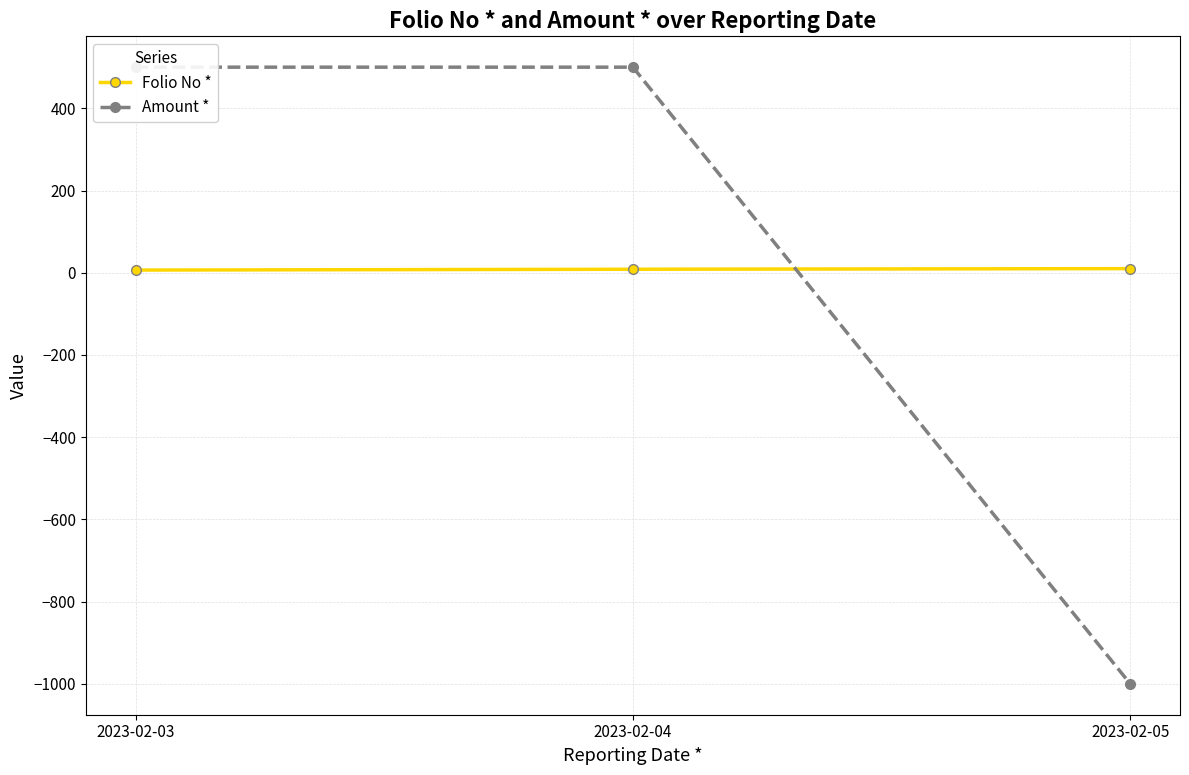

The value of Folio No * at 2023-02-03 is 2.4. True or false?

False